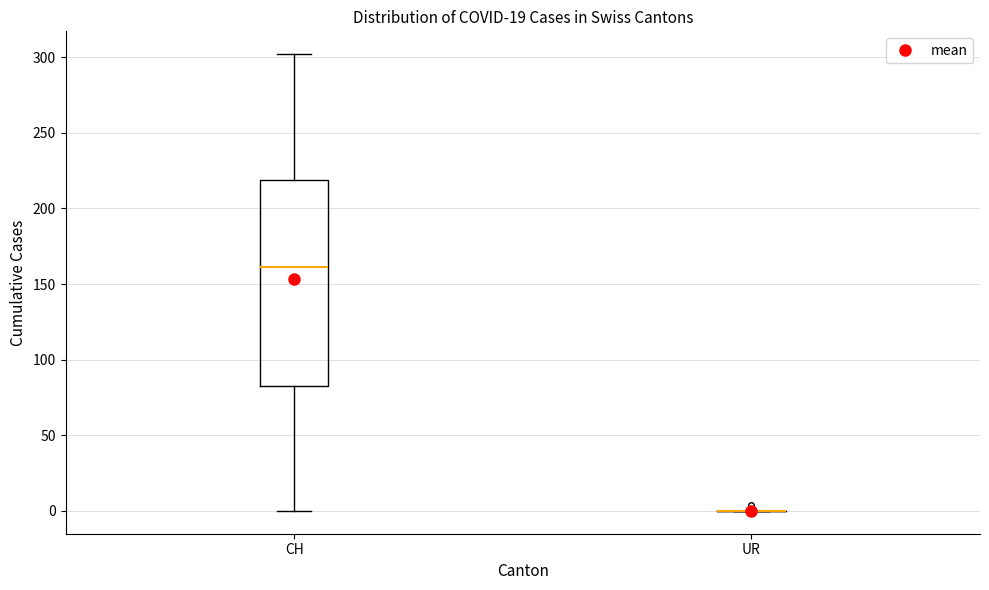

Where does the lower whisker of the box for CH end on the y-axis? The values are not printed on the chart, so give them approximately, as read against the axis.

0